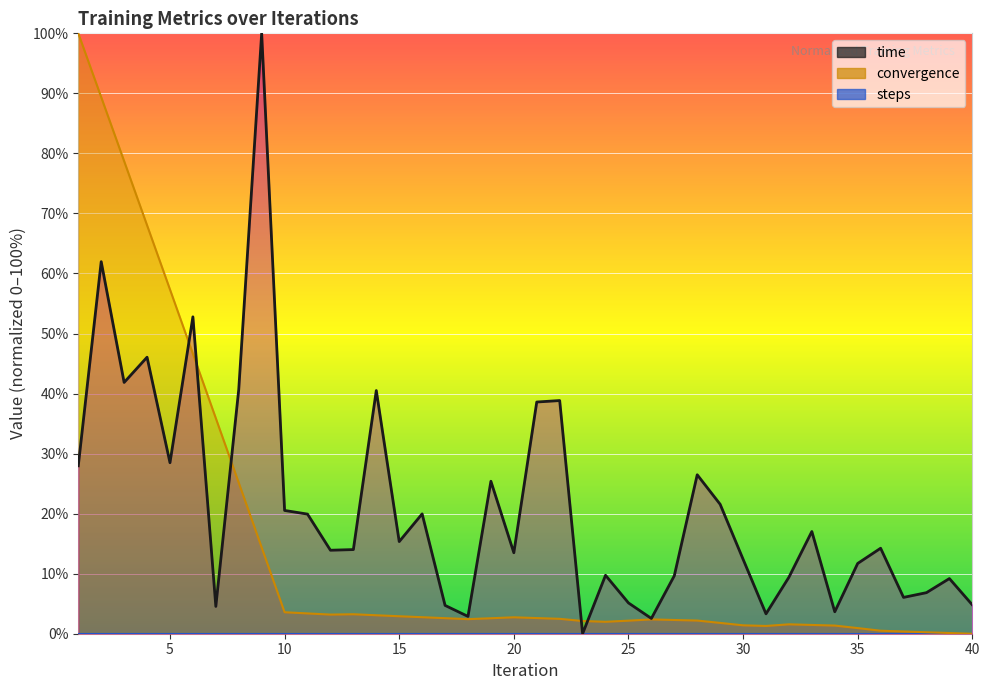

True or false: convergence and time cross at least once.

True